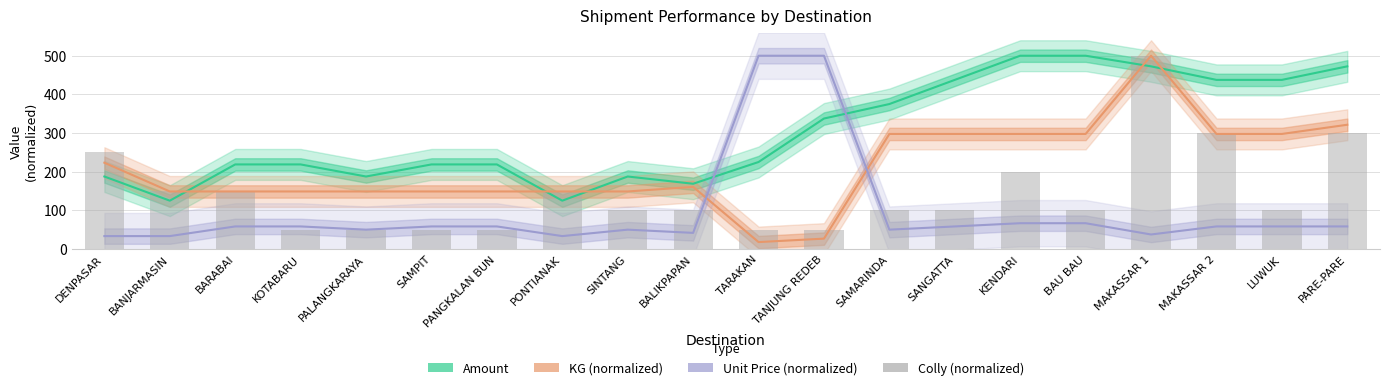

Reading right to left, what are all the values shown in this chart?

Amount: 472.5	437.5	437.5	472.5	500.0	500.0	437.5	375.0	337.5	225.0	168.8	187.5	125.0	218.8	218.8	187.5	218.8	218.8	125.0	187.5
KG (normalized): 321.4	297.6	297.6	500.0	297.6	297.6	297.6	297.6	26.8	17.9	160.7	148.8	148.8	148.8	148.8	148.8	148.8	148.8	148.8	223.2
Unit Price (normalized): 58.3	58.3	58.3	37.5	66.7	66.7	58.3	50.0	500.0	500.0	41.7	50.0	33.3	58.3	58.3	50.0	58.3	58.3	33.3	33.3
Colly (normalized): 300.0	100.0	300.0	500.0	100.0	200.0	100.0	100.0	50.0	50.0	100.0	100.0	150.0	50.0	50.0	50.0	50.0	150.0	150.0	250.0